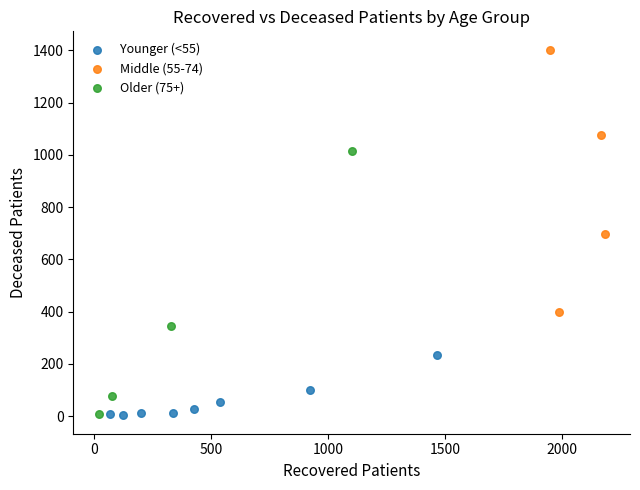

Which series reaches the maximum Y coordinate?

Middle (55-74)